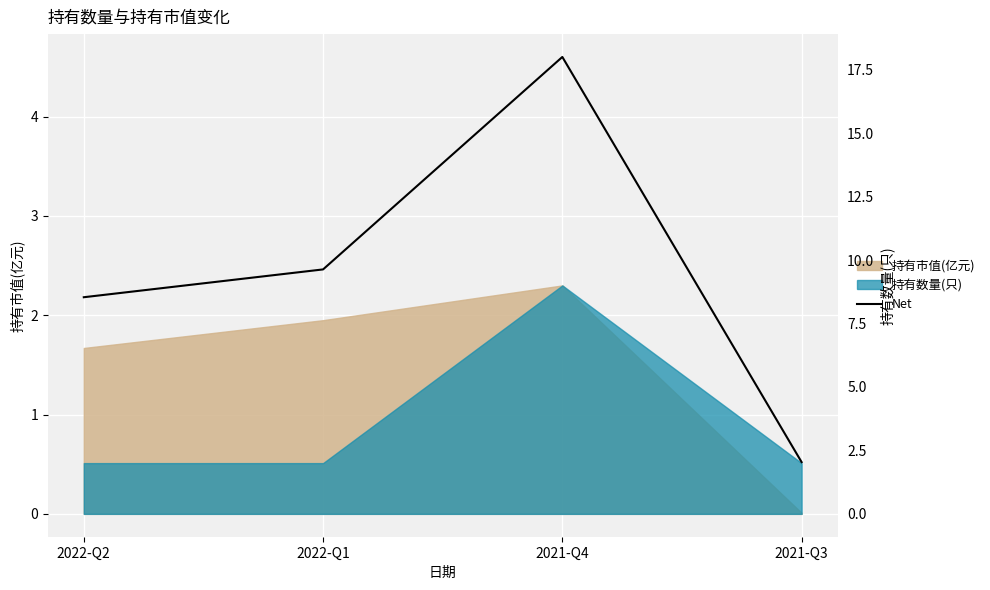

At which label does the data first exceed 2?

2022-Q2